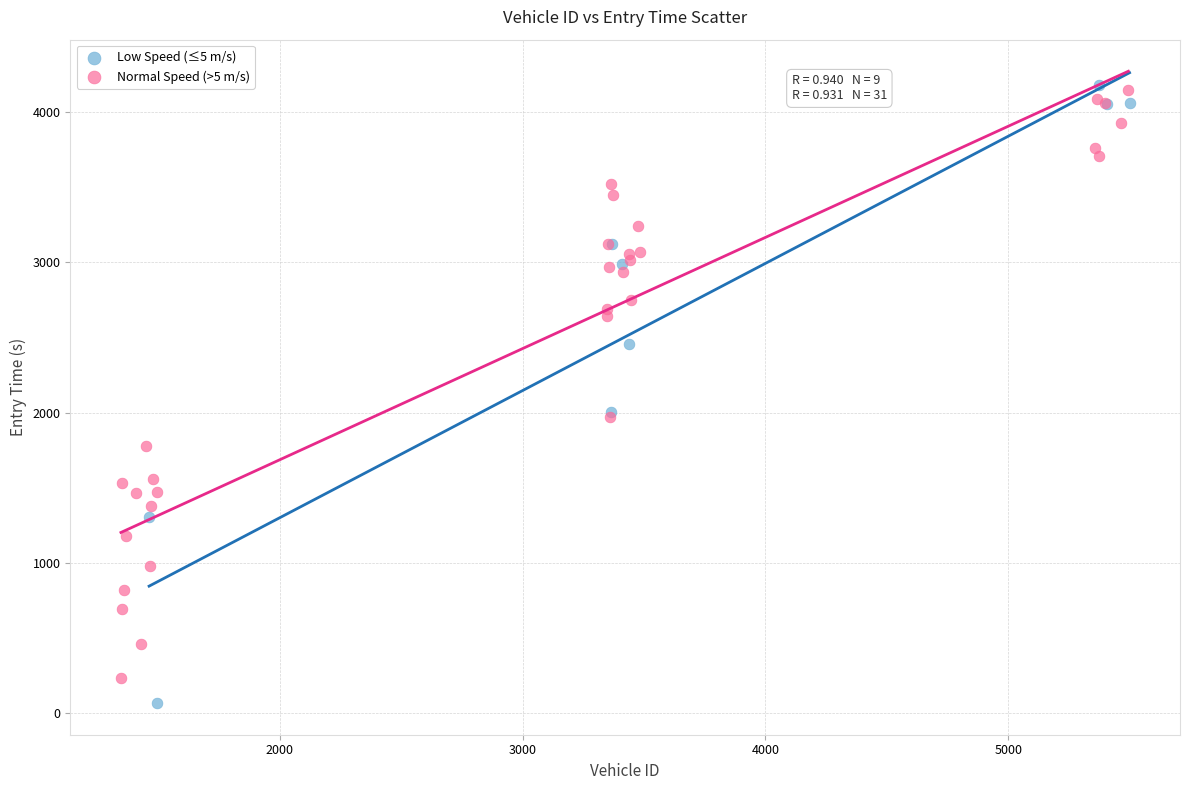

Which series has the largest Y range (max minus min)?

Low Speed (≤5 m/s)